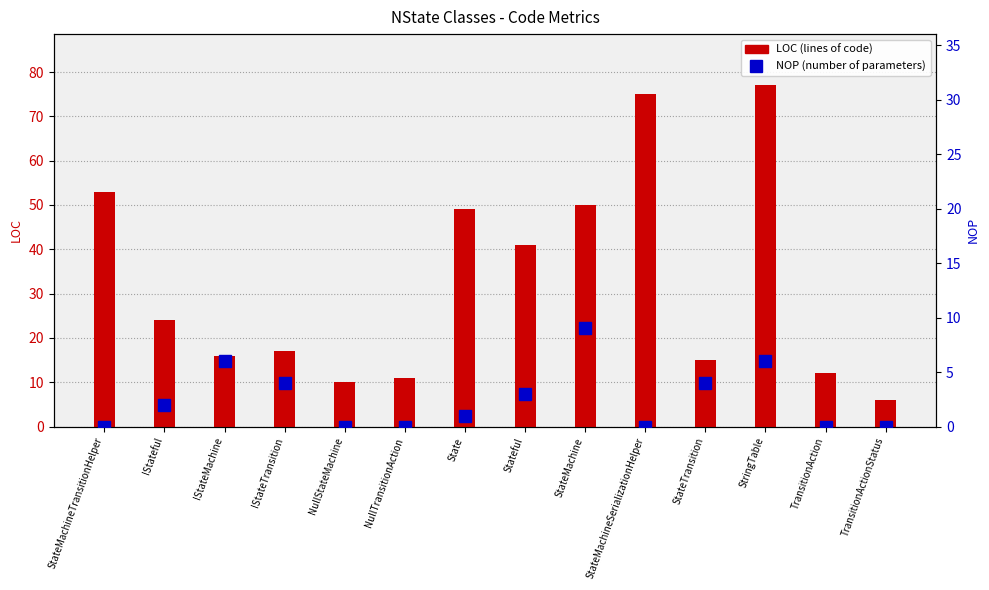

What is the sum of the LOC values at TransitionAction and StateMachine?

62